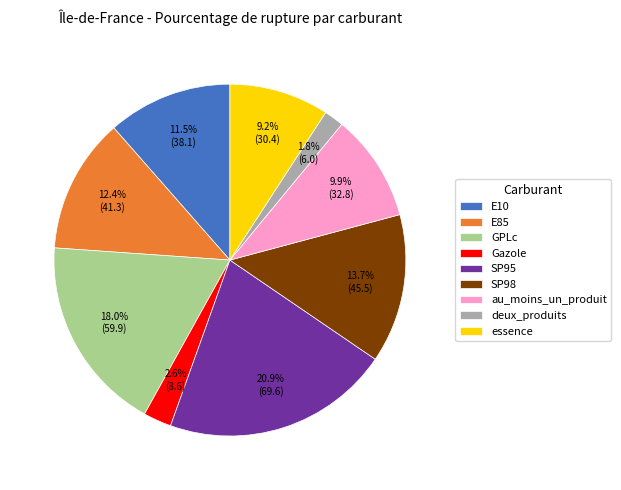

How many slices are in this pie chart?

9